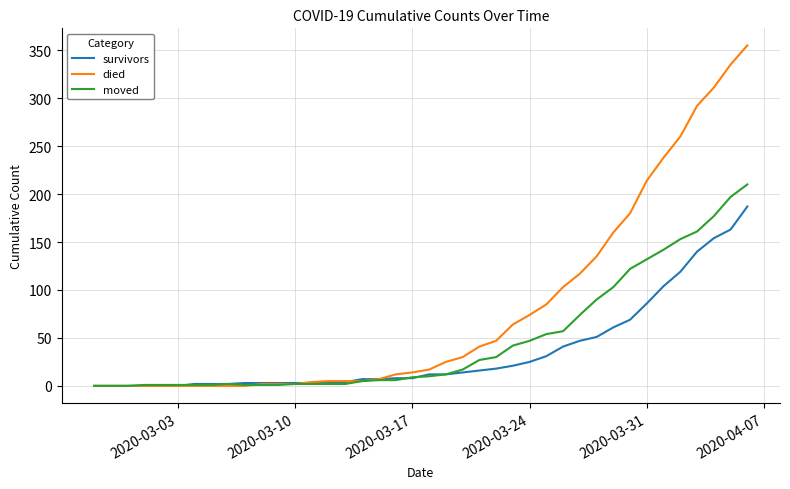

List the series in order of their peak value, highest first.

died, moved, survivors